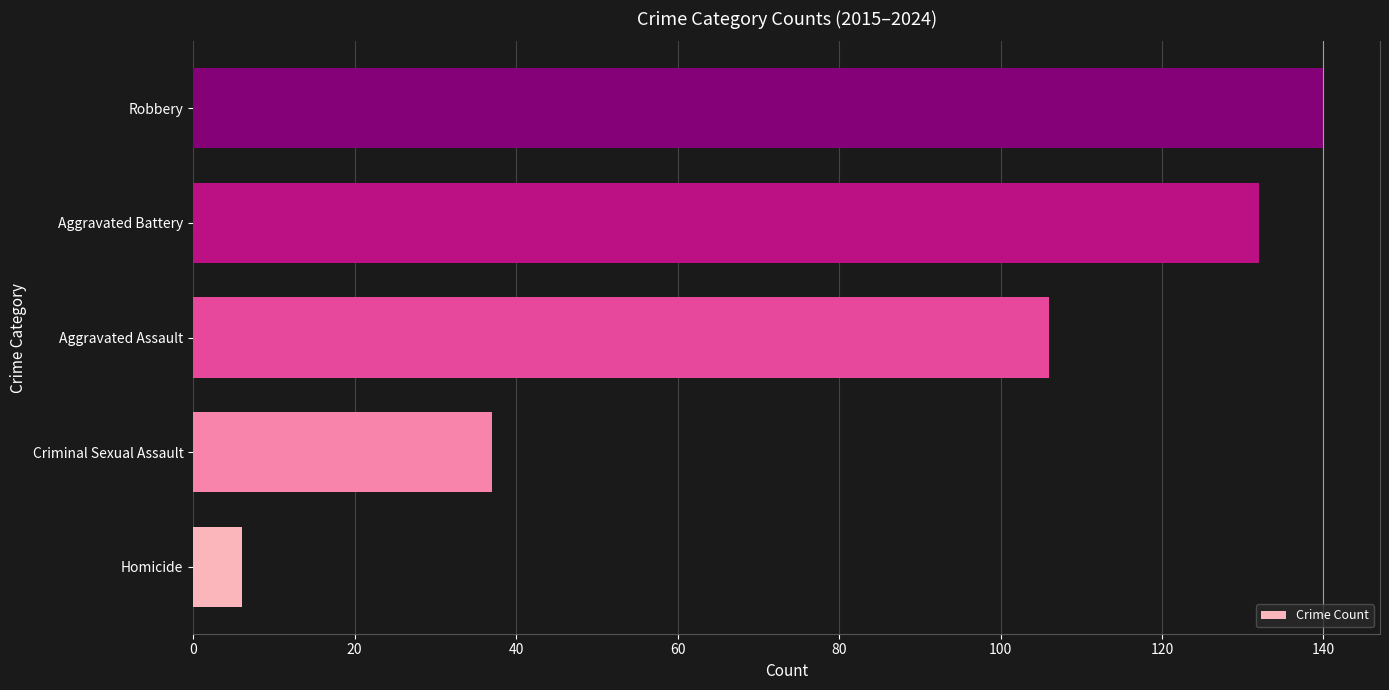

What is the approximate value at Aggravated Assault, to the nearest 10?

110